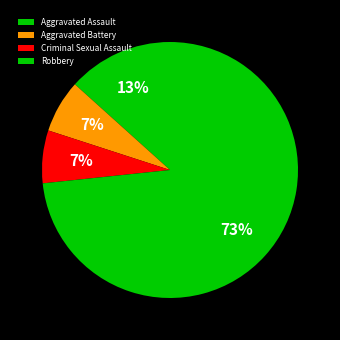

To the nearest percent, what portion does Aggravated Assault represent?

13%